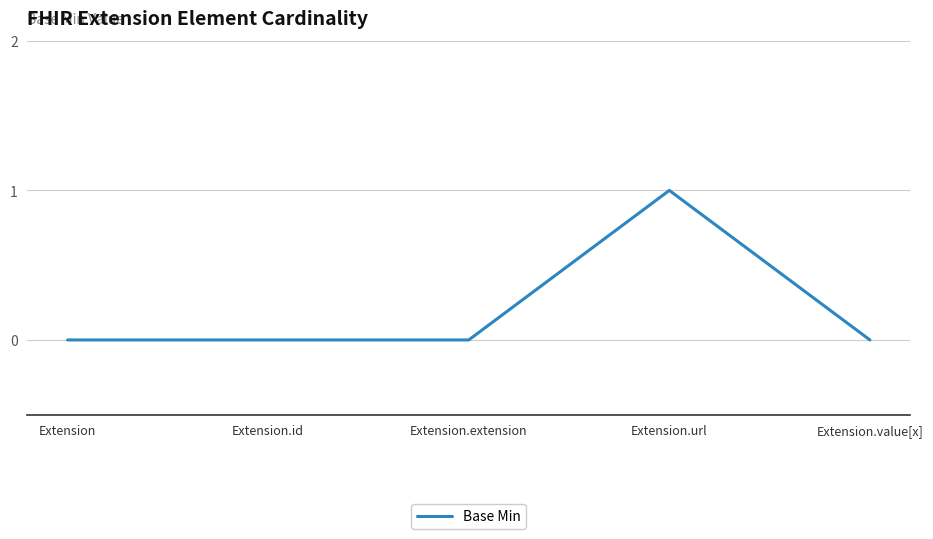

True or false: there are more than 2 points higher than both neighbors.

False